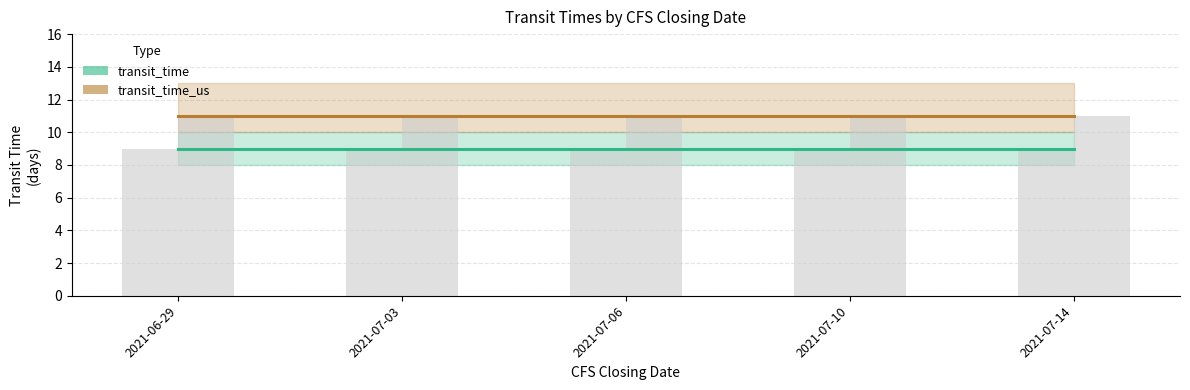

Is the value of transit_time at 2021-07-14 greater than the value of transit_time_us at 2021-07-14?

No